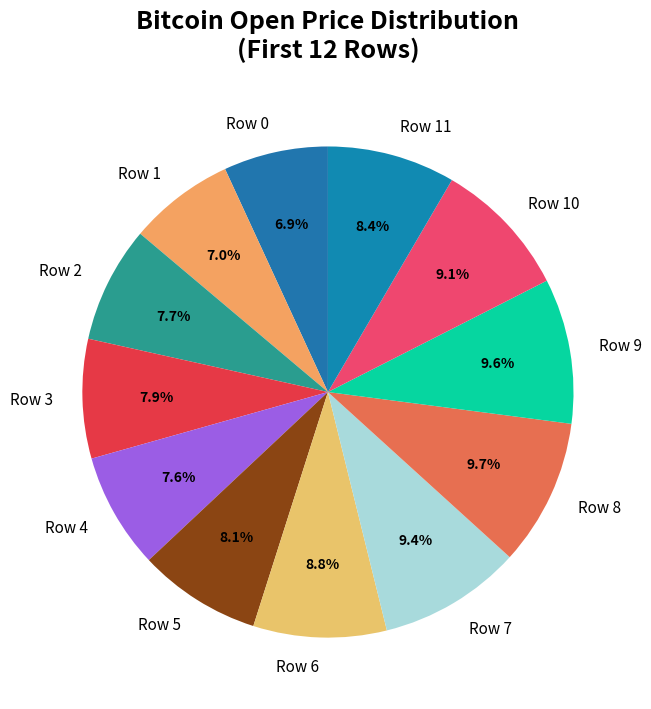

The Row 6 slice represents 19% of the pie. True or false?

False